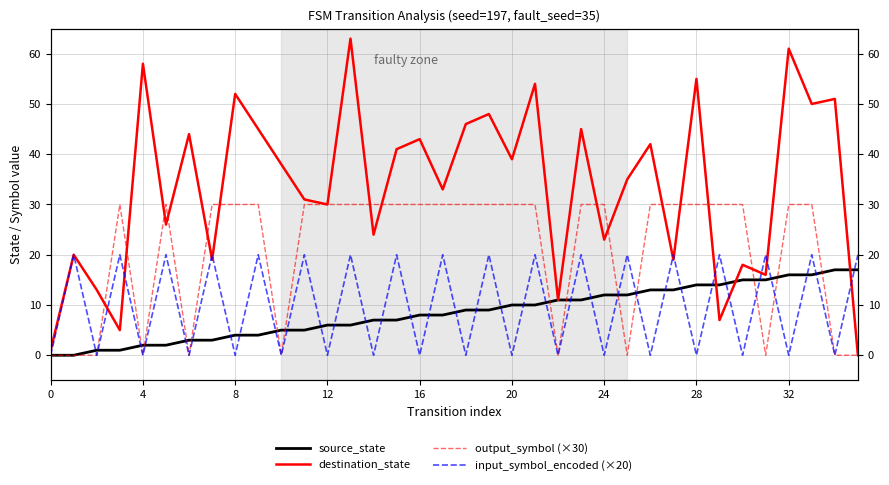

Which has a higher value, 35 or 8?

35